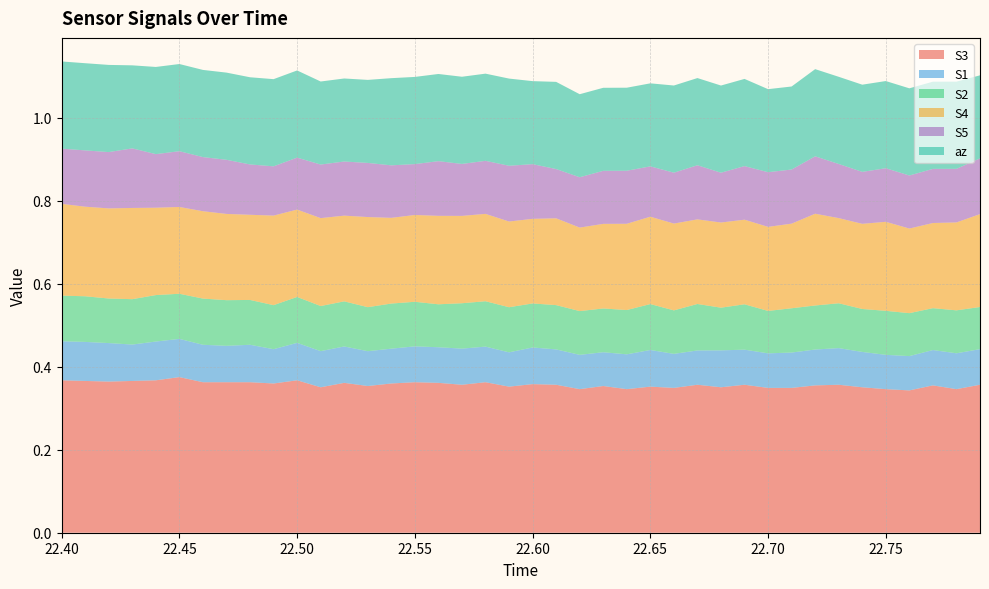

Reading right to left, what are all the values shown in this chart?

S3: 0.4	0.3	0.4	0.3	0.3	0.4	0.4	0.4	0.3	0.3	0.4	0.4	0.4	0.3	0.4	0.3	0.4	0.3	0.4	0.4	0.4	0.4	0.4	0.4	0.4	0.4	0.4	0.4	0.4	0.4	0.4	0.4	0.4	0.4	0.4	0.4	0.4	0.4	0.4	0.4
S1: 0.1	0.1	0.1	0.1	0.1	0.1	0.1	0.1	0.1	0.1	0.1	0.1	0.1	0.1	0.1	0.1	0.1	0.1	0.1	0.1	0.1	0.1	0.1	0.1	0.1	0.1	0.1	0.1	0.1	0.1	0.1	0.1	0.1	0.1	0.1	0.1	0.1	0.1	0.1	0.1
S2: 0.1	0.1	0.1	0.1	0.1	0.1	0.1	0.1	0.1	0.1	0.1	0.1	0.1	0.1	0.1	0.1	0.1	0.1	0.1	0.1	0.1	0.1	0.1	0.1	0.1	0.1	0.1	0.1	0.1	0.1	0.1	0.1	0.1	0.1	0.1	0.1	0.1	0.1	0.1	0.1
S4: 0.2	0.2	0.2	0.2	0.2	0.2	0.2	0.2	0.2	0.2	0.2	0.2	0.2	0.2	0.2	0.2	0.2	0.2	0.2	0.2	0.2	0.2	0.2	0.2	0.2	0.2	0.2	0.2	0.2	0.2	0.2	0.2	0.2	0.2	0.2	0.2	0.2	0.2	0.2	0.2
S5: 0.1	0.1	0.1	0.1	0.1	0.1	0.1	0.1	0.1	0.1	0.1	0.1	0.1	0.1	0.1	0.1	0.1	0.1	0.1	0.1	0.1	0.1	0.1	0.1	0.1	0.1	0.1	0.1	0.1	0.1	0.1	0.1	0.1	0.1	0.1	0.1	0.1	0.1	0.1	0.1
az: 0.2	0.2	0.2	0.2	0.2	0.2	0.2	0.2	0.2	0.2	0.2	0.2	0.2	0.2	0.2	0.2	0.2	0.2	0.2	0.2	0.2	0.2	0.2	0.2	0.2	0.2	0.2	0.2	0.2	0.2	0.2	0.2	0.2	0.2	0.2	0.2	0.2	0.2	0.2	0.2